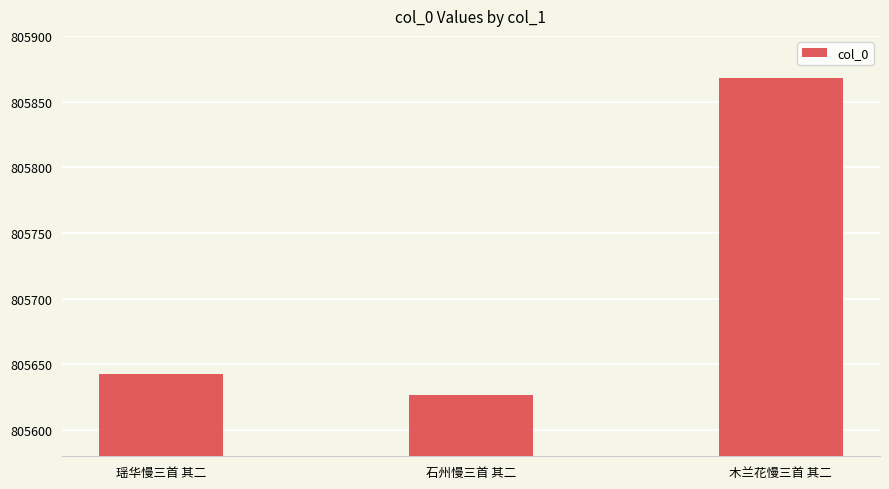

Which label corresponds to the largest value in the chart?

木兰花慢三首 其二